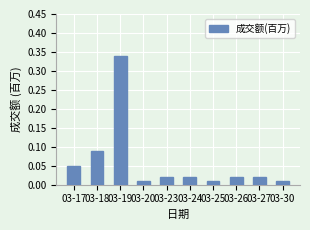

Which category has the highest value across all series?

03-19